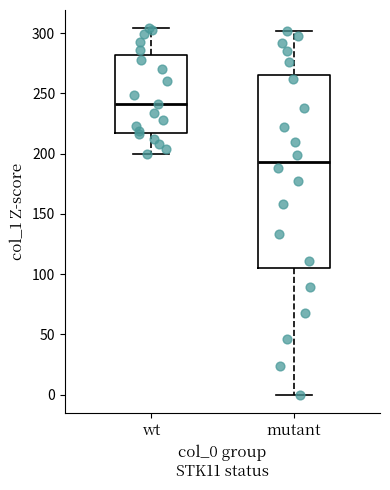

Where is the lower edge of the box for wt on the y-axis? The values are not printed on the chart, so give them approximately, as read against the axis.

220